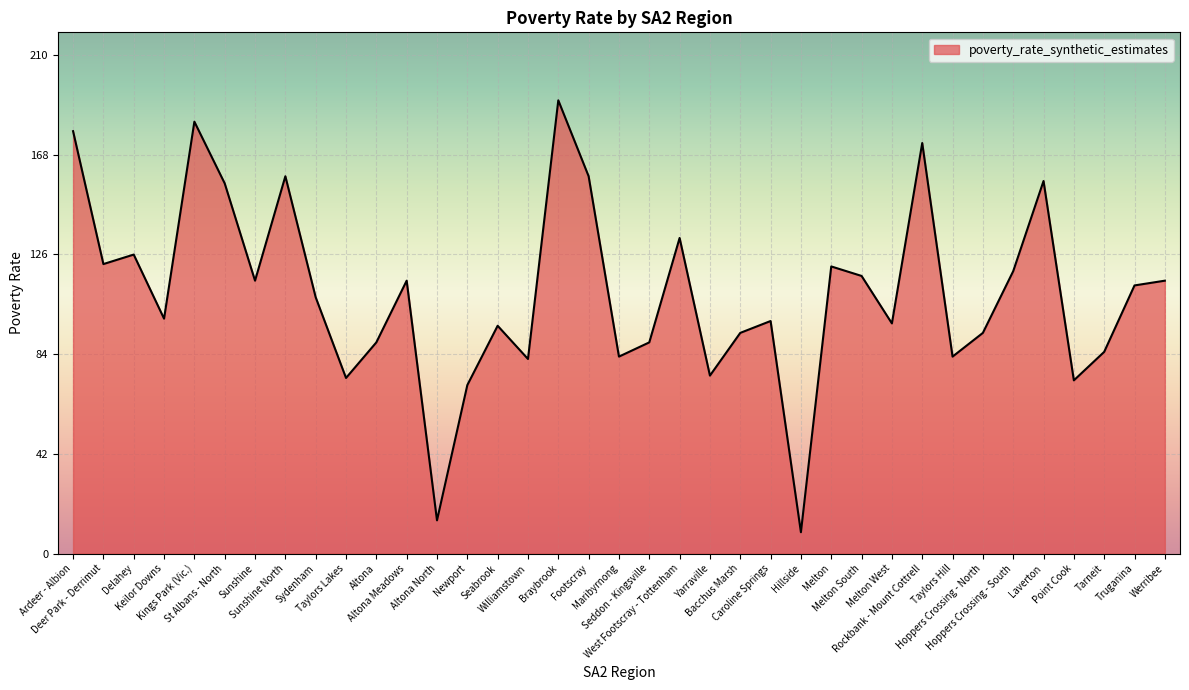

The value at West Footscray - Tottenham is 133. True or false?

True